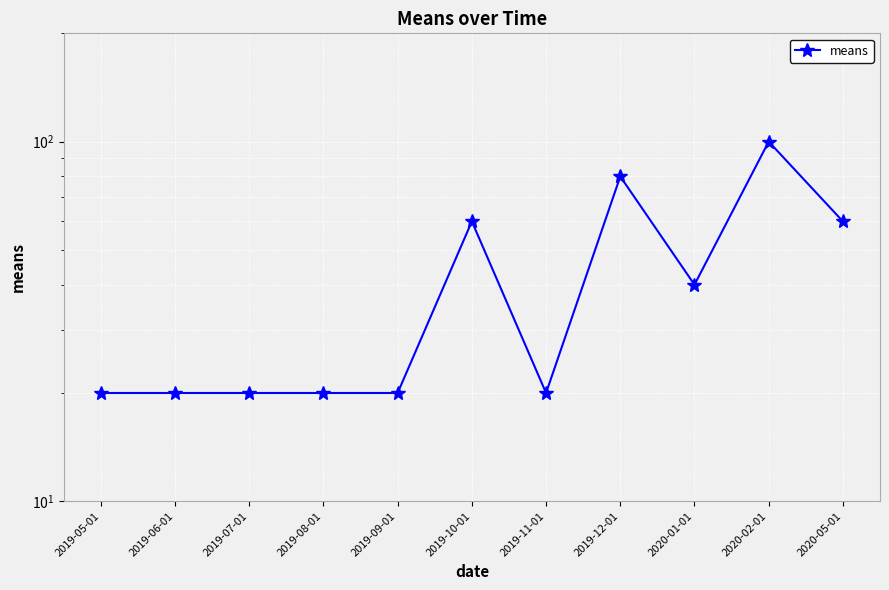

Reading right to left, what are all the values shown in this chart?

2020-05-01=60	2020-02-01=100	2020-01-01=40	2019-12-01=80	2019-11-01=20	2019-10-01=60	2019-09-01=20	2019-08-01=20	2019-07-01=20	2019-06-01=20	2019-05-01=20